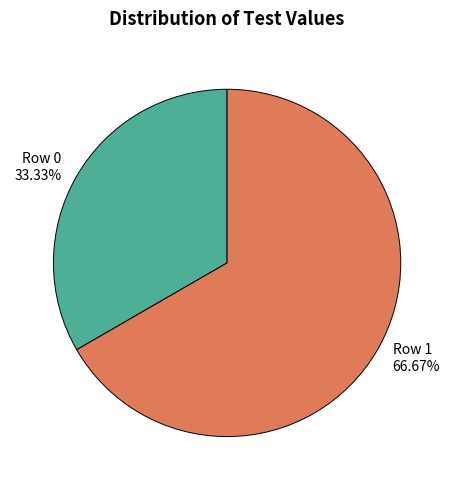

Do Row 1 and Row 0 together represent more than half of the pie?

Yes